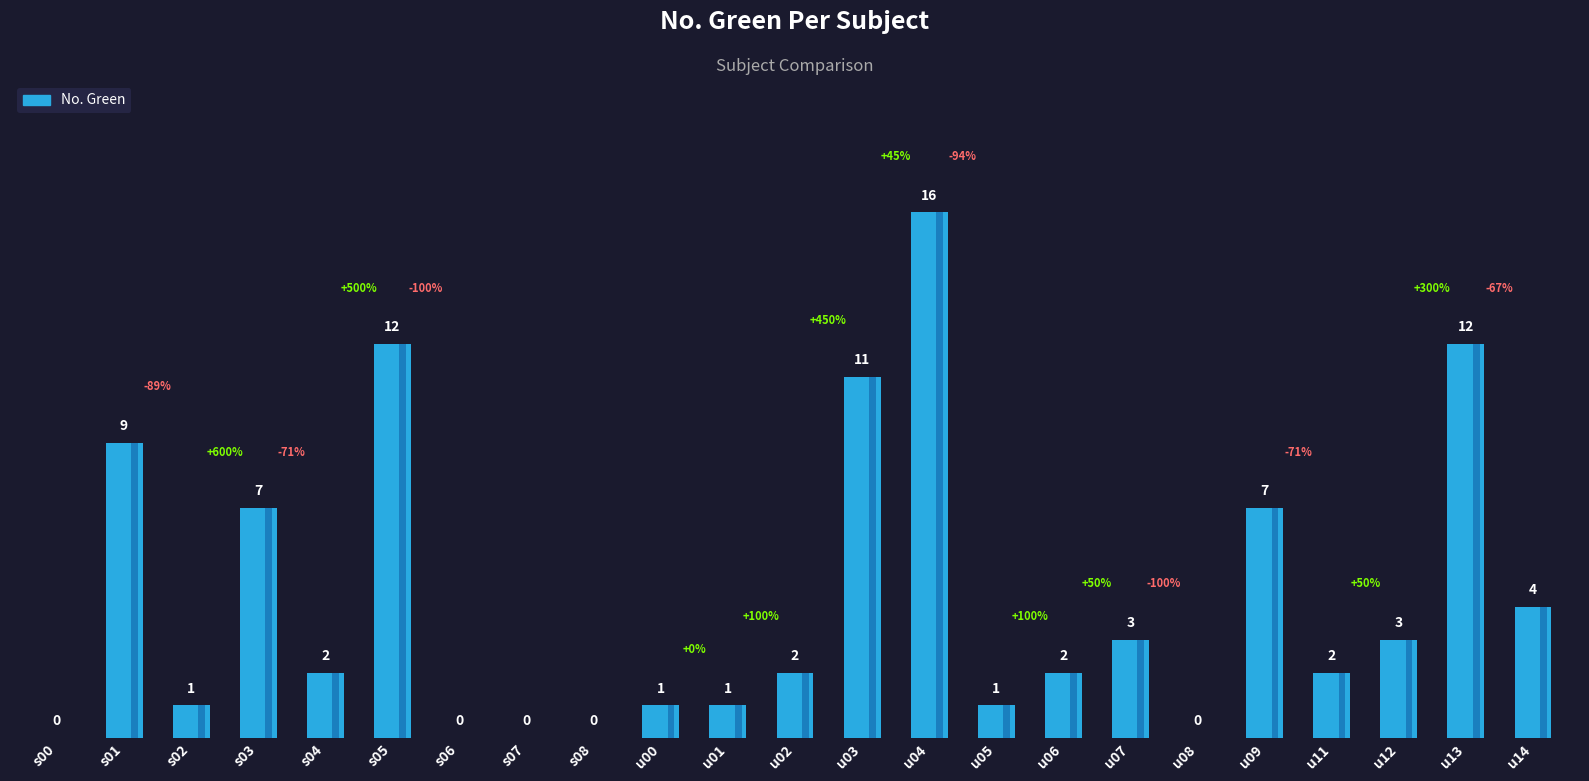

The chart shows a value of -11 at s07. True or false?

False